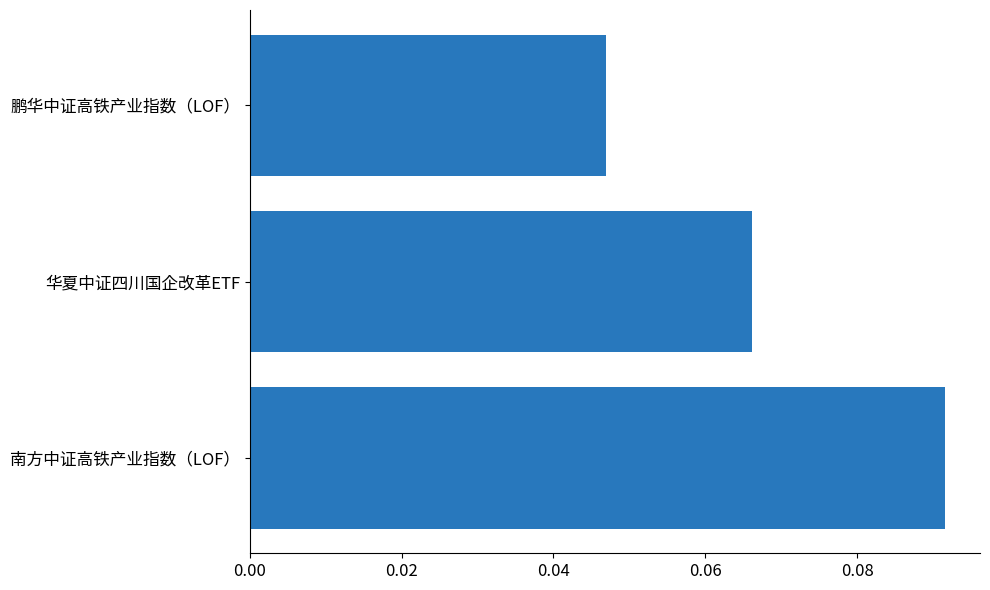

Where is the data nearest to the value 0?

鹏华中证高铁产业指数（LOF）